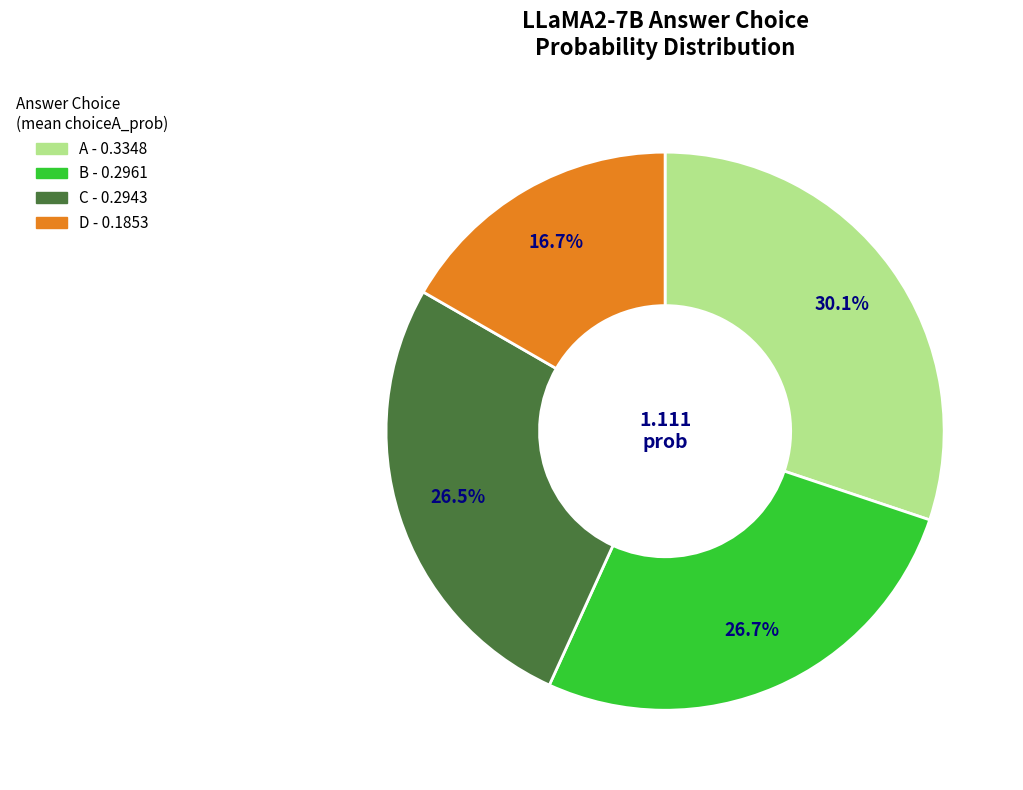

Is there a majority slice in this chart?

No